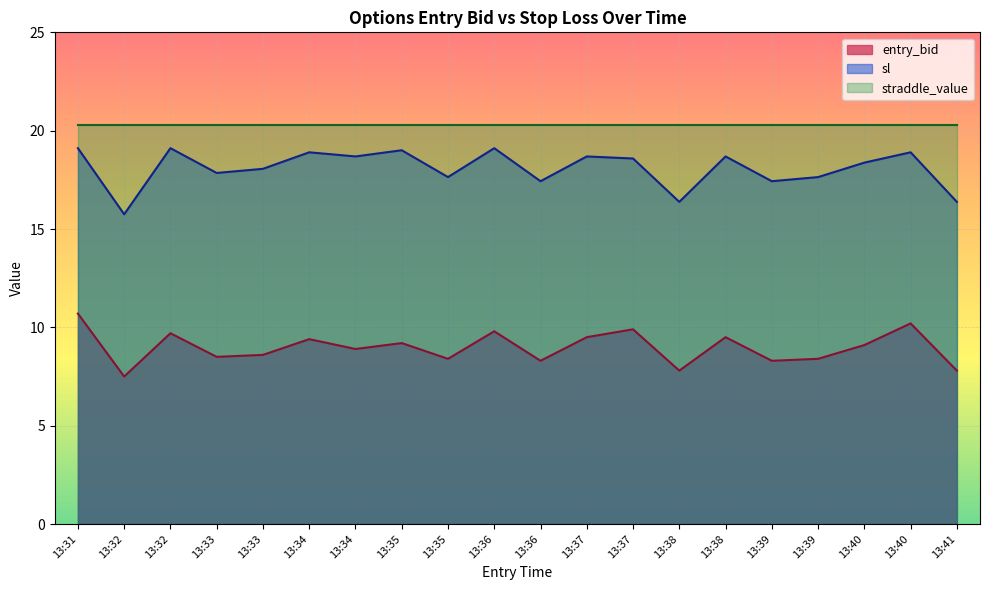

What is the average value of the entry_bid series?

9.0